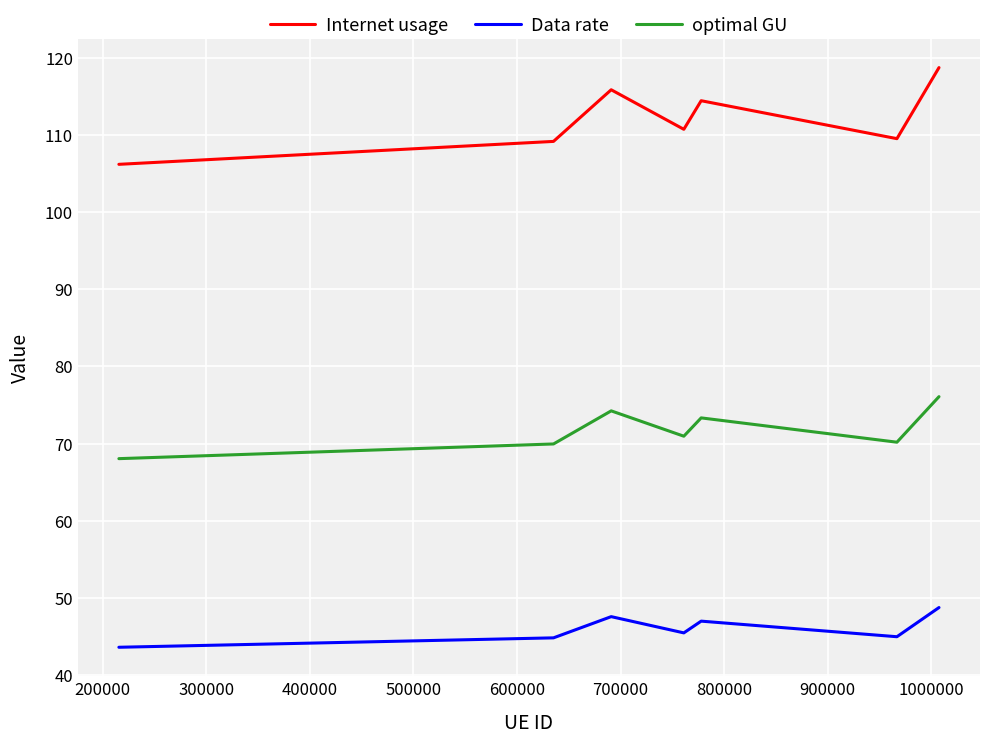

Rank the series by their average value, from lowest to highest.

Data rate, optimal GU, Internet usage